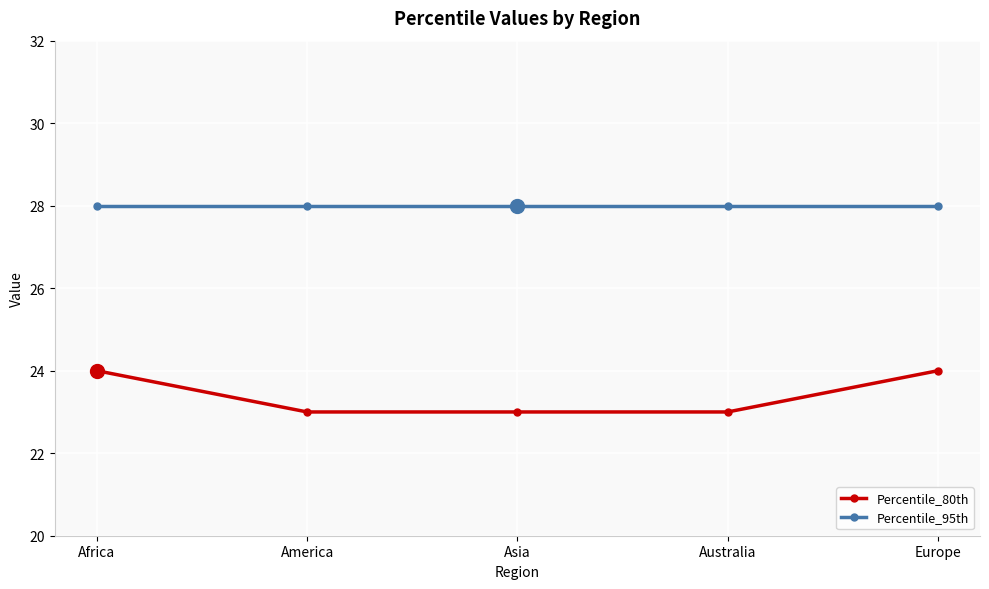

How many lines are shown in the chart?

2